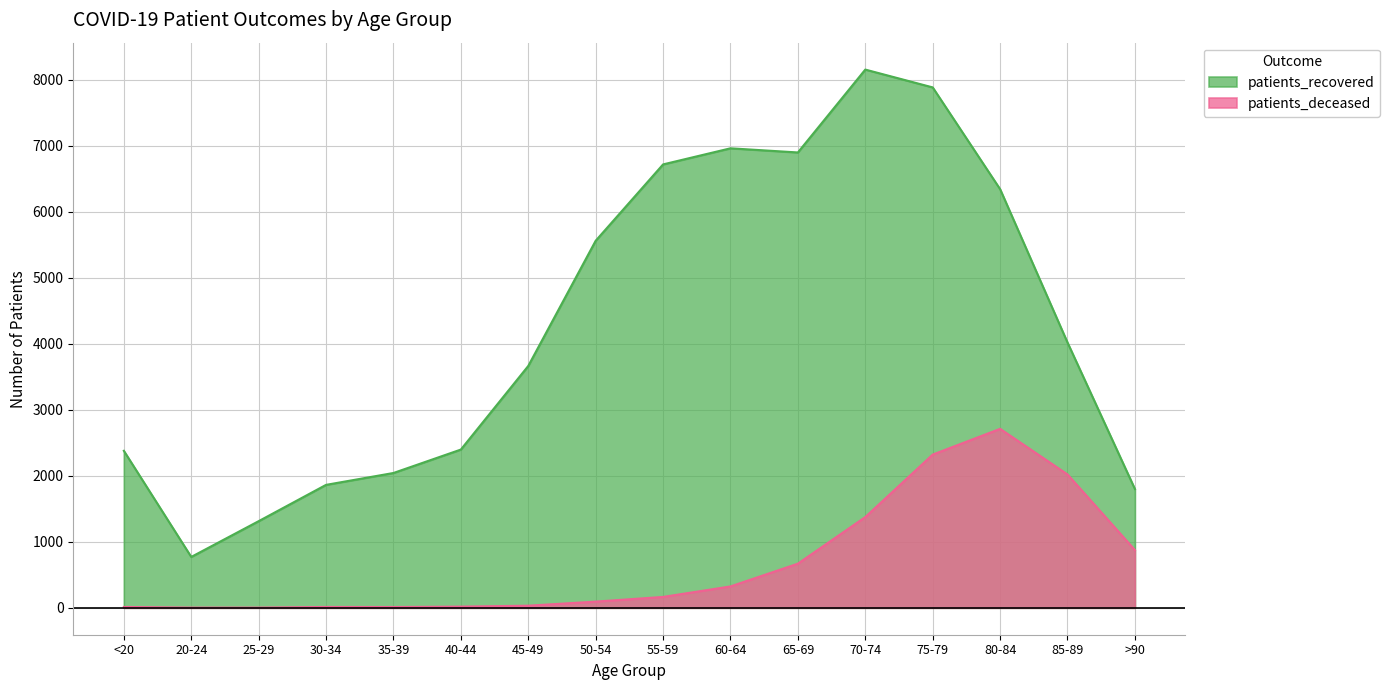

The value of patients_deceased at <20 is 13. True or false?

True